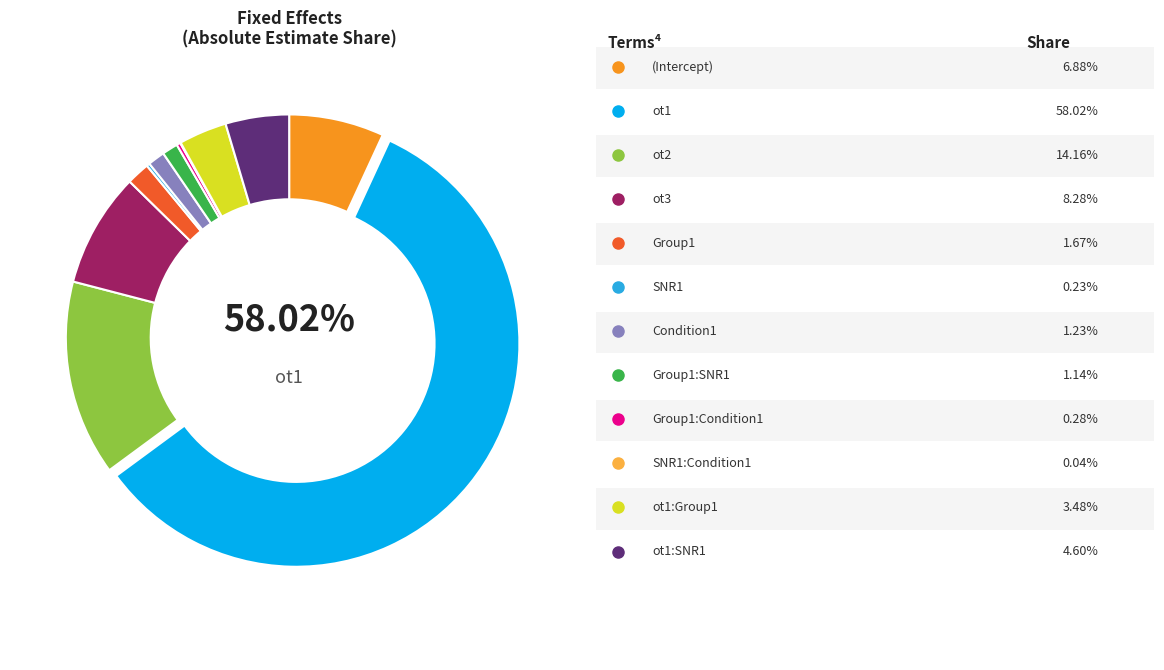

True or false: Group1:Condition1 accounts for 1% of the total.

False